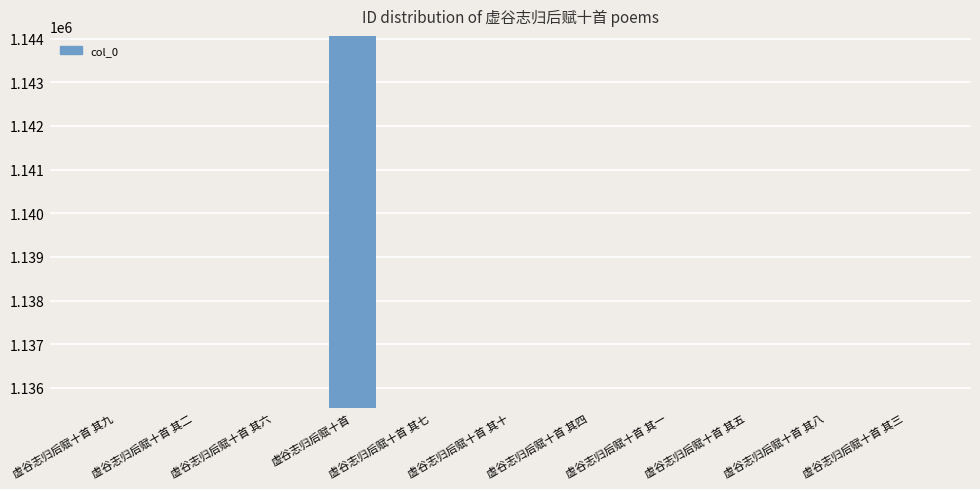

Are the bars horizontal?

No